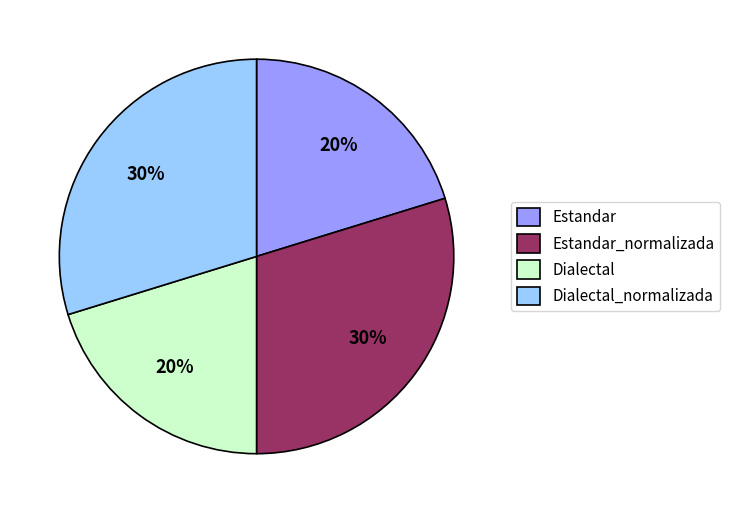

Does Estandar_normalizada represent more than half of the total?

No